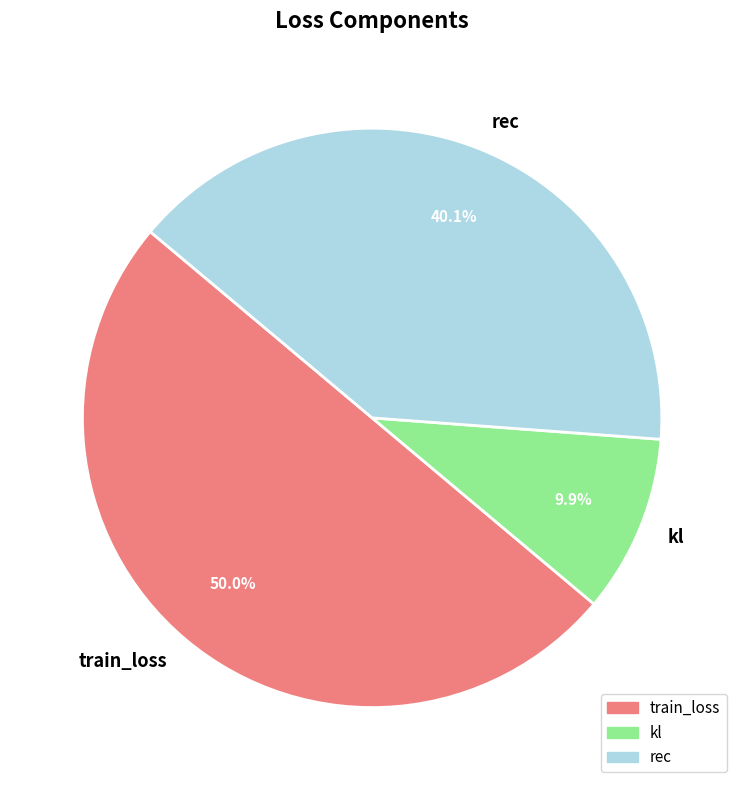

Does kl represent more than half of the total?

No